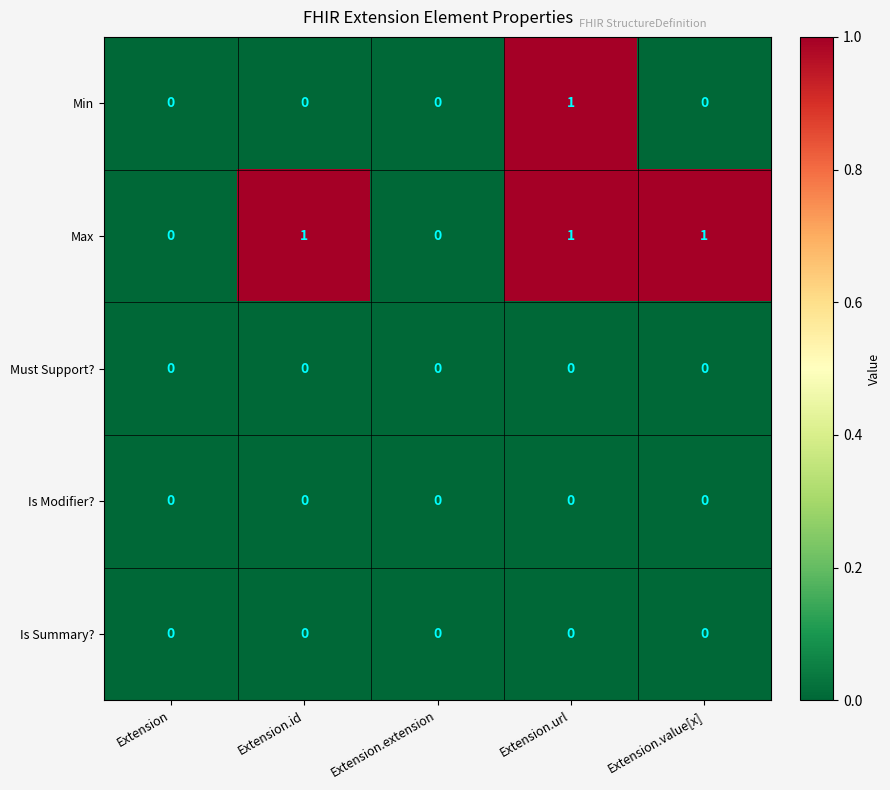

Which series has the largest total across all categories?

Max